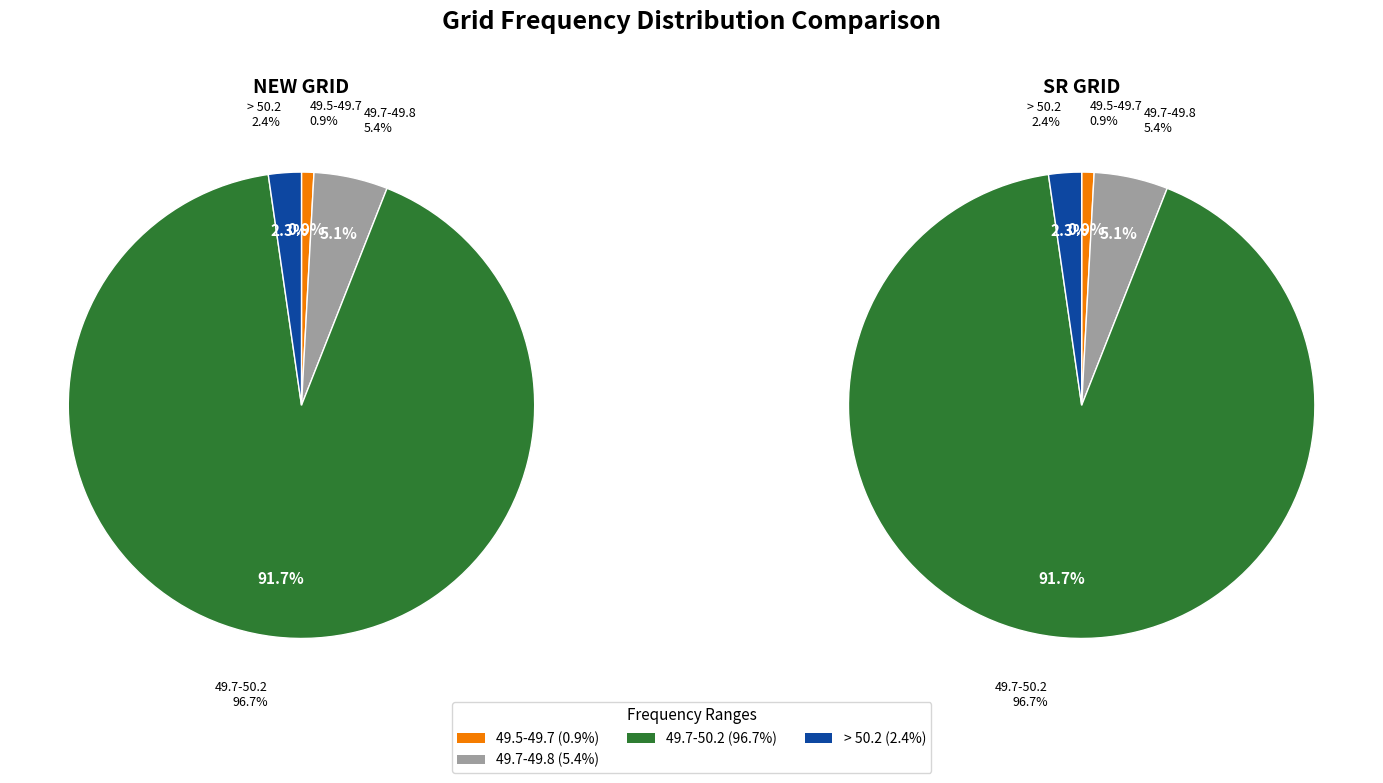

Between 49.7-49.8 and > 50.2, which series saw the biggest shift?

NEW GRID